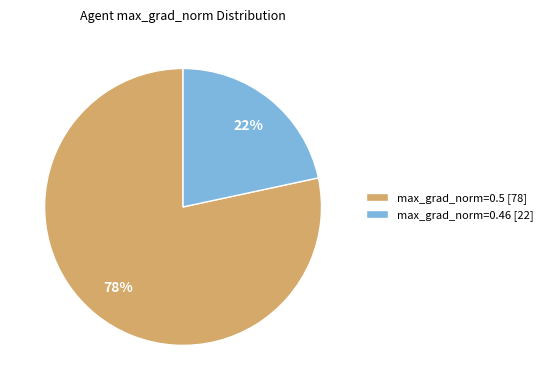

Is the sum of max_grad_norm=0.46 [22] and max_grad_norm=0.5 [78] greater than half?

Yes